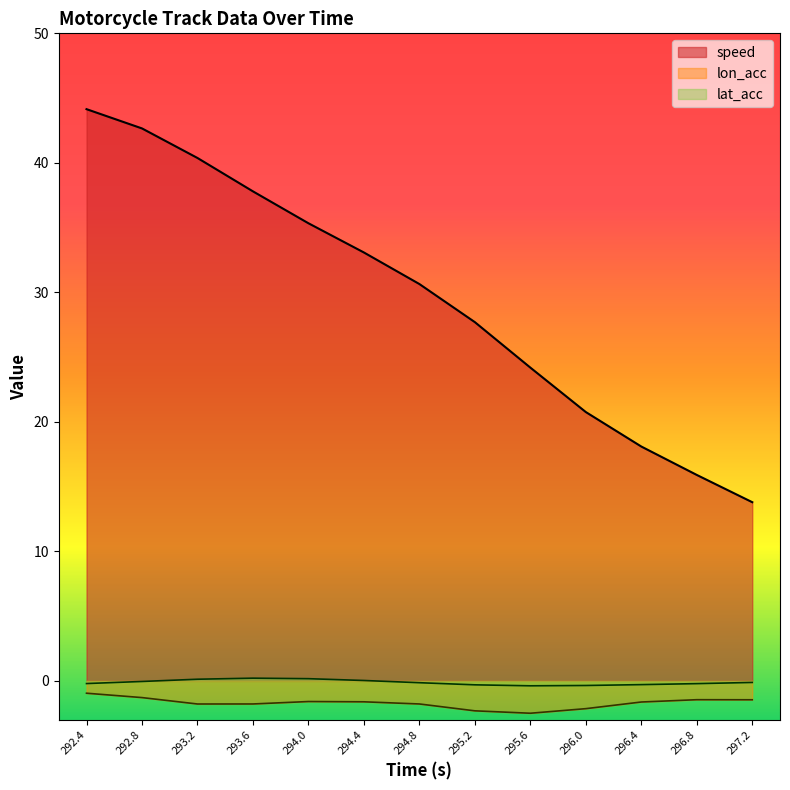

Reading left to right, extract all data points from this chart.

speed: 44.1	42.7	40.4	37.8	35.3	33.1	30.6	27.7	24.2	20.8	18.1	15.9	13.8
lon_acc: -1.0	-1.3	-1.8	-1.8	-1.6	-1.6	-1.8	-2.3	-2.5	-2.1	-1.6	-1.5	-1.5
lat_acc: -0.2	-0.0	0.1	0.2	0.2	0.0	-0.1	-0.3	-0.4	-0.4	-0.3	-0.2	-0.1